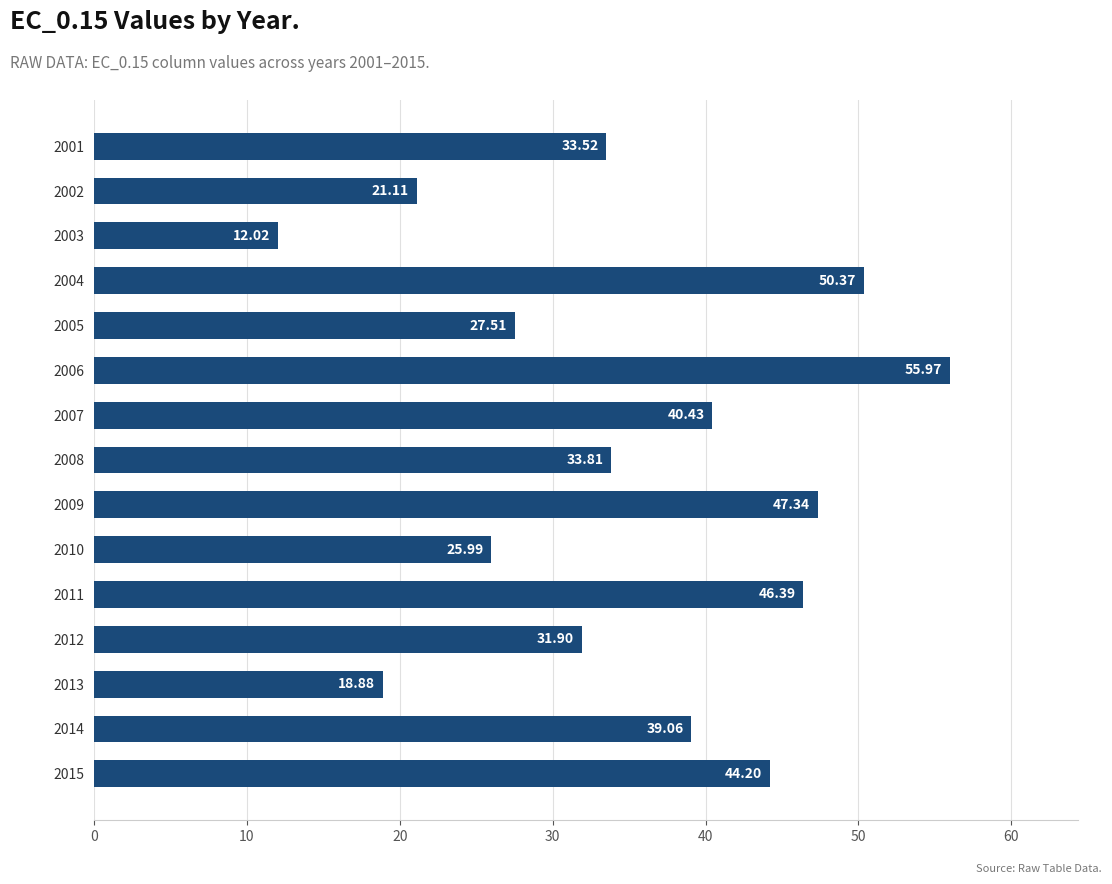

What is the greatest value displayed?

56.0